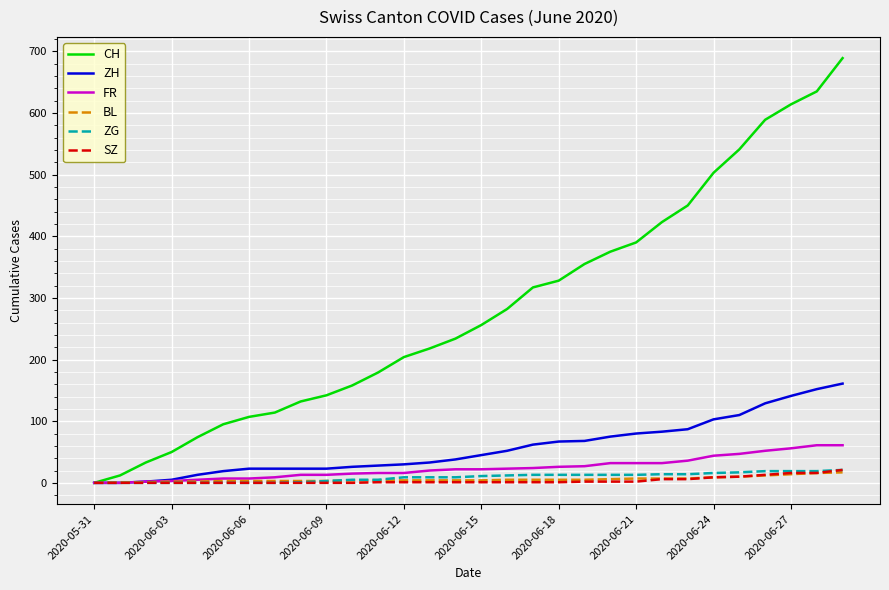

What is the greatest value displayed?

689